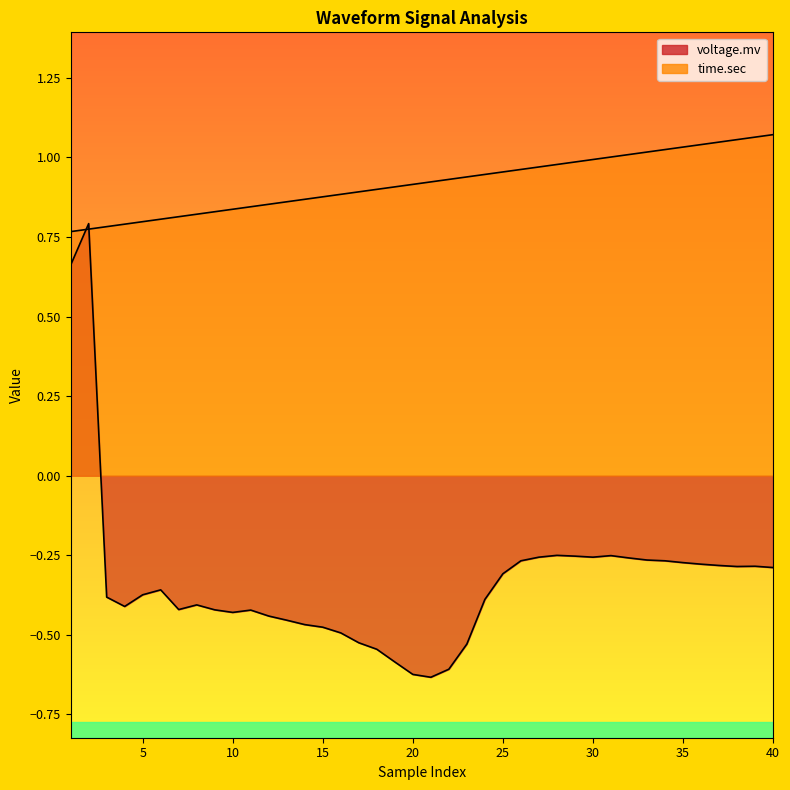

Reading left to right, extract all data points from this chart.

voltage.mv: 1=0.7	2=0.8	3=-0.4	4=-0.4	5=-0.4	6=-0.4	7=-0.4	8=-0.4	9=-0.4	10=-0.4	11=-0.4	12=-0.4	13=-0.5	14=-0.5	15=-0.5	16=-0.5	17=-0.5	18=-0.5	19=-0.6	20=-0.6	21=-0.6	22=-0.6	23=-0.5	24=-0.4	25=-0.3	26=-0.3	27=-0.3	28=-0.3	29=-0.3	30=-0.3	31=-0.3	32=-0.3	33=-0.3	34=-0.3	35=-0.3	36=-0.3	37=-0.3	38=-0.3	39=-0.3	40=-0.3
time.sec: 1=0.8	2=0.8	3=0.8	4=0.8	5=0.8	6=0.8	7=0.8	8=0.8	9=0.8	10=0.8	11=0.8	12=0.9	13=0.9	14=0.9	15=0.9	16=0.9	17=0.9	18=0.9	19=0.9	20=0.9	21=0.9	22=0.9	23=0.9	24=0.9	25=1.0	26=1.0	27=1.0	28=1.0	29=1.0	30=1.0	31=1.0	32=1.0	33=1.0	34=1.0	35=1.0	36=1.0	37=1.0	38=1.1	39=1.1	40=1.1